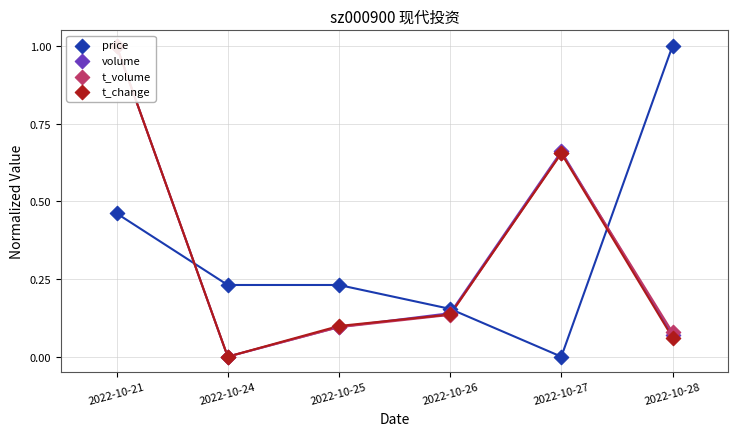

Which series contains the lowest Y value?

price